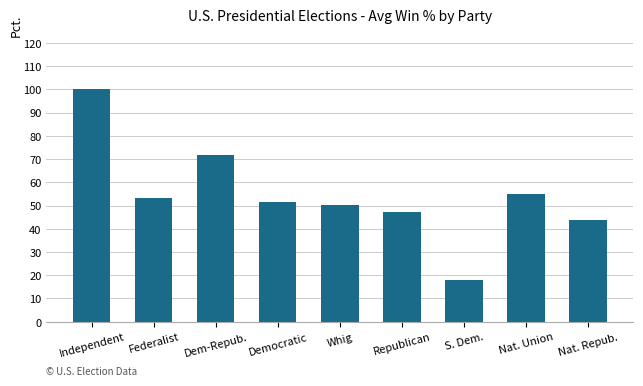

What is the difference between the second highest and second lowest values?

27.8